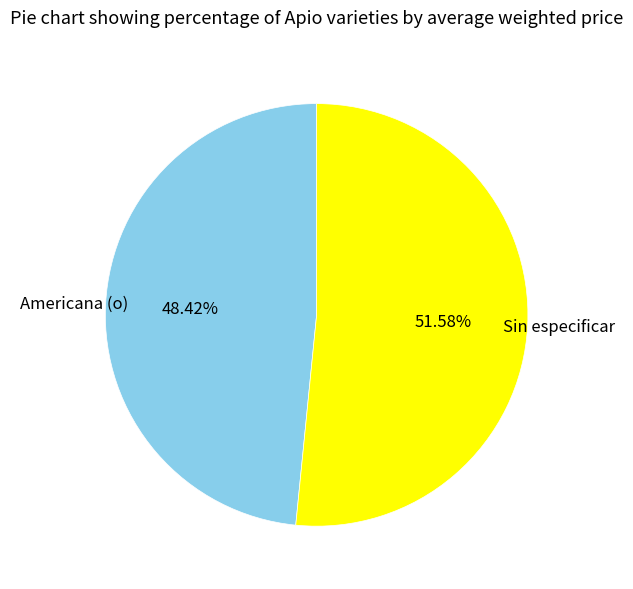

Which slice represents more than half of the pie?

Sin especificar